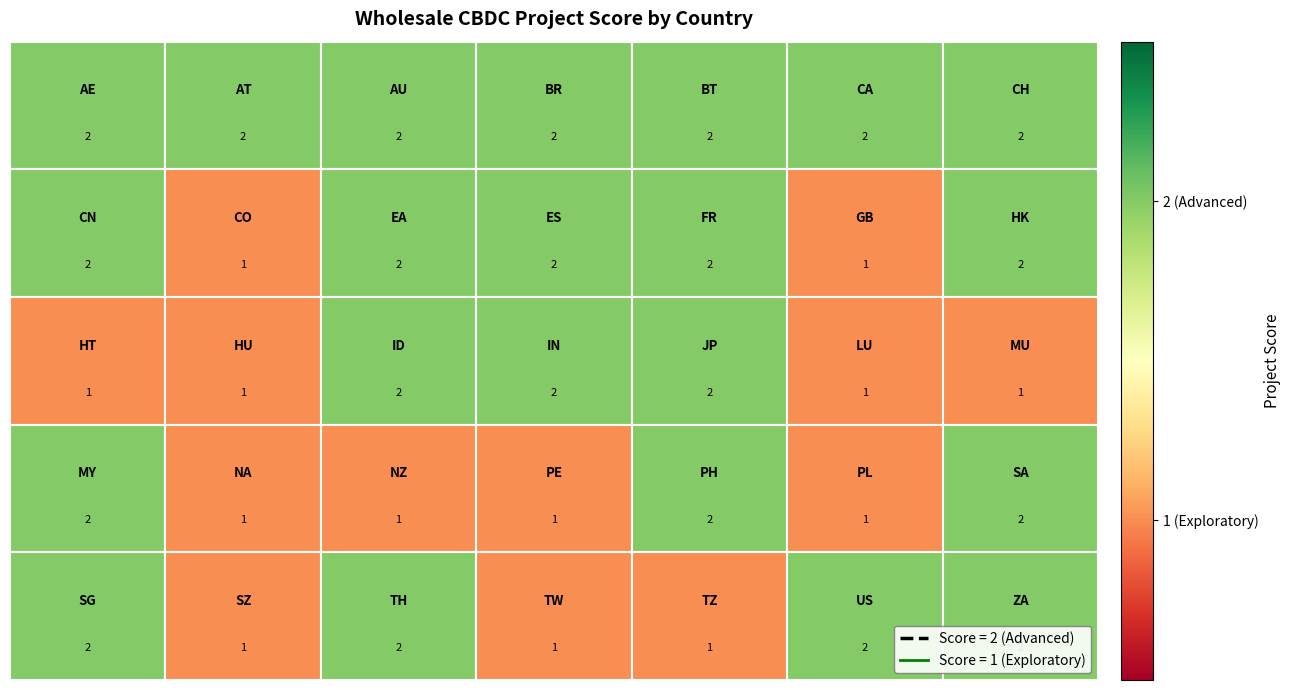

At how many categories does at least one series exceed 1?

7